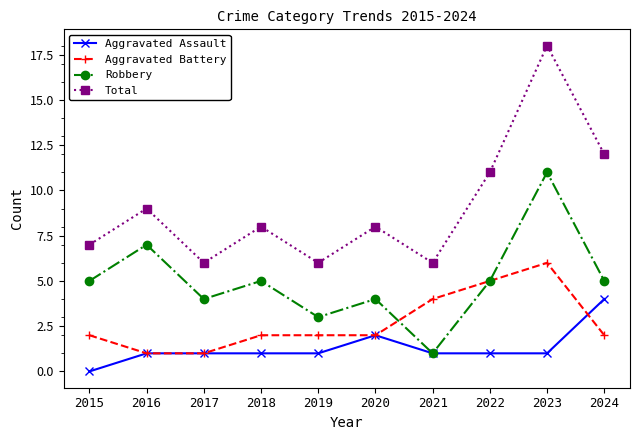

The value of Robbery at 2024 is 5. True or false?

True